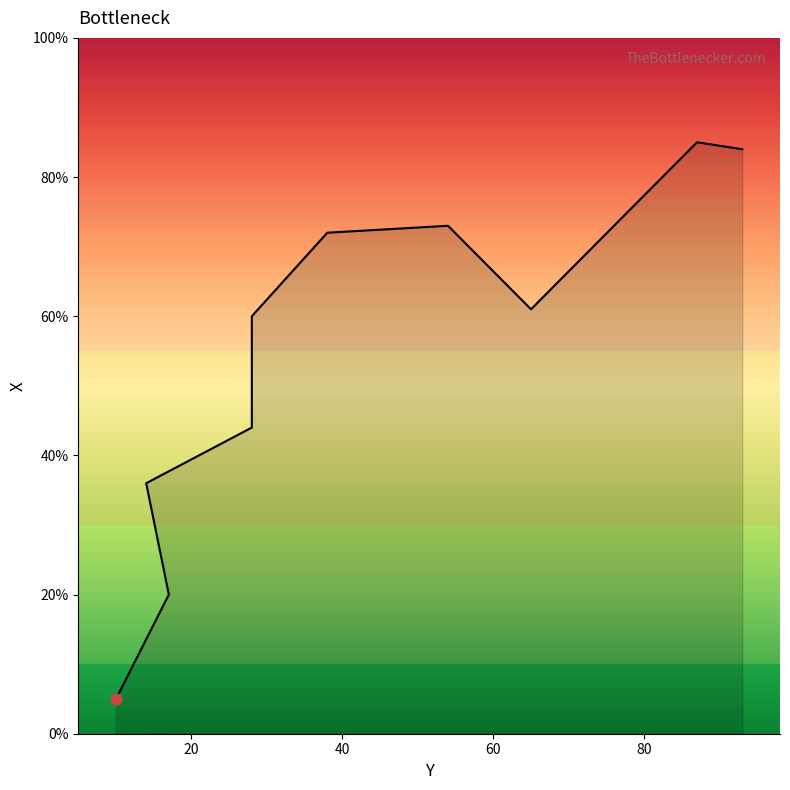

What is the ratio of the value at 14 to the value at 28?

0.6